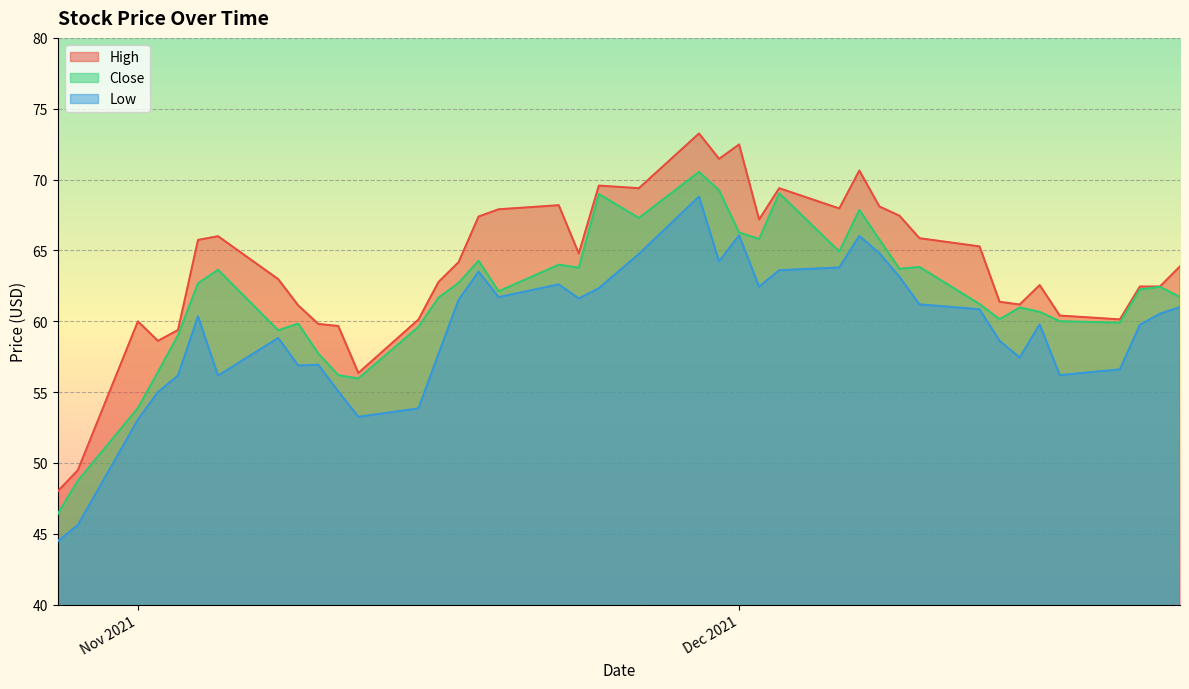

Rank the series by their average value, from lowest to highest.

Low, Close, High